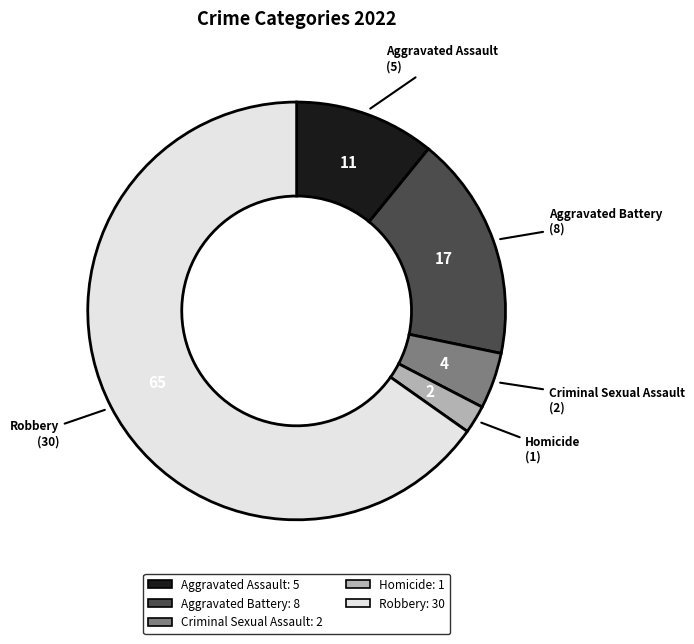

How many slices are in this pie chart?

5